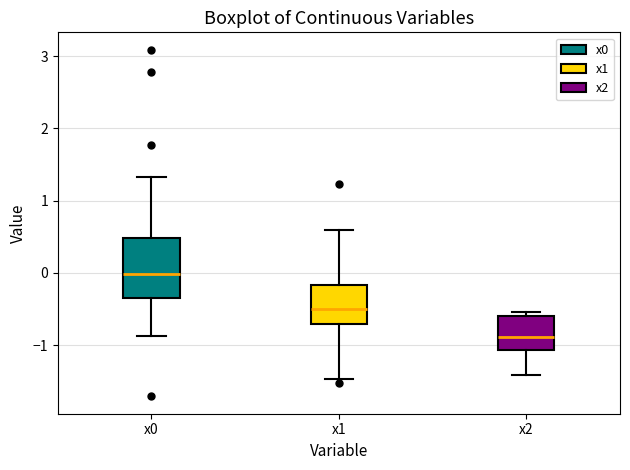

Reading left to right, transcribe this box plot: for each box, give where its median line is, the range the box spans, and where its two whiskers end, as read against the y-axis. The values are not printed on the chart, so give them approximately, as read against the axis.

x0: median 0.0, box -0.3 to 0.5, whiskers -0.9 to 1.3
x1: median -0.5, box -0.7 to -0.2, whiskers -1.5 to 0.6
x2: median -0.9, box -1.1 to -0.6, whiskers -1.4 to -0.5